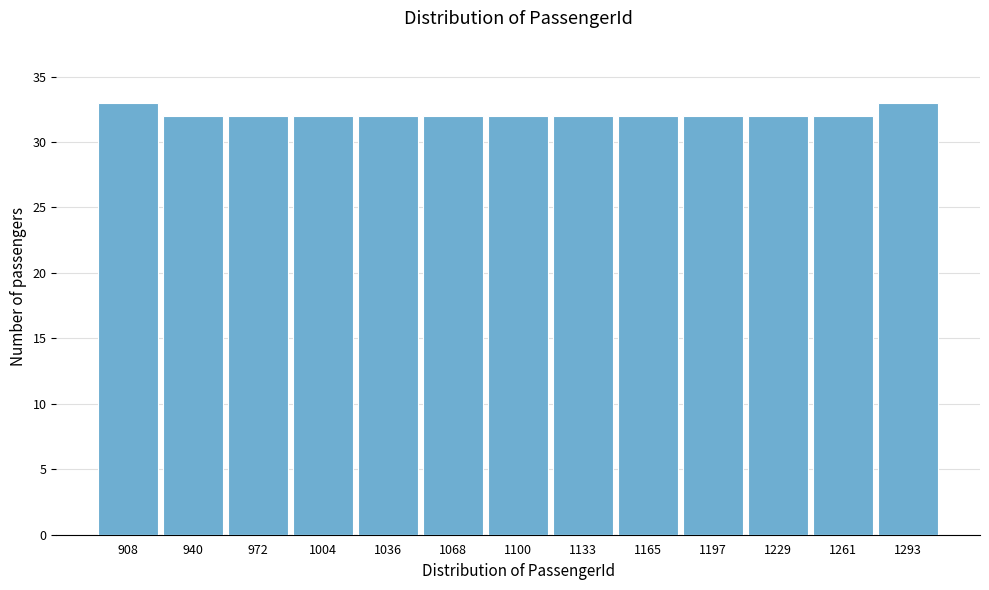

What is the height of the bar covering 1115 to 1150 on the x-axis? Neither the bar edges nor the heights are printed on the chart, so give them approximately, as read against the axes.

32